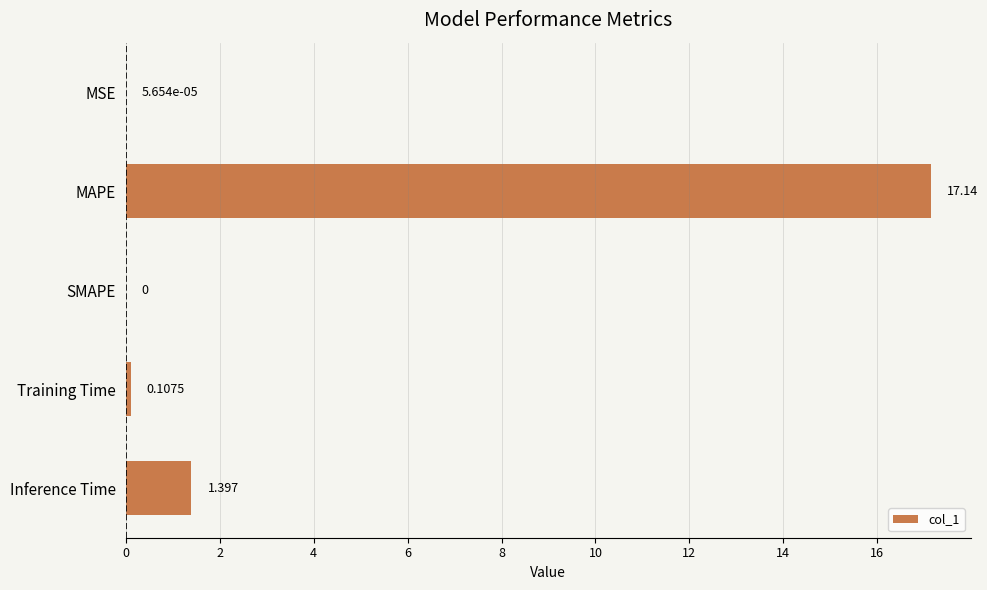

Where is the data nearest to the value 8?

Inference Time